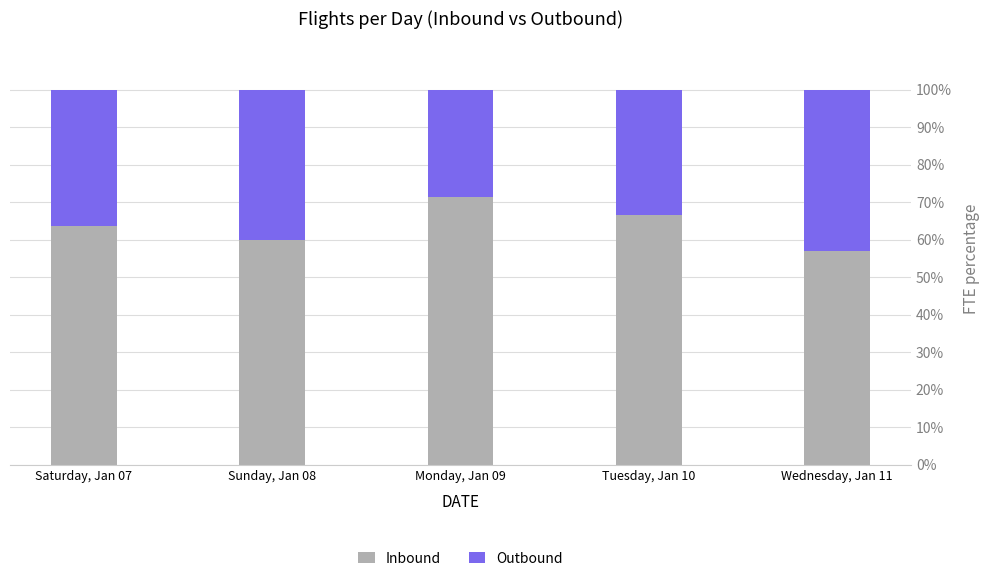

The Inbound series shows 105.1 at Monday, Jan 09. True or false?

False